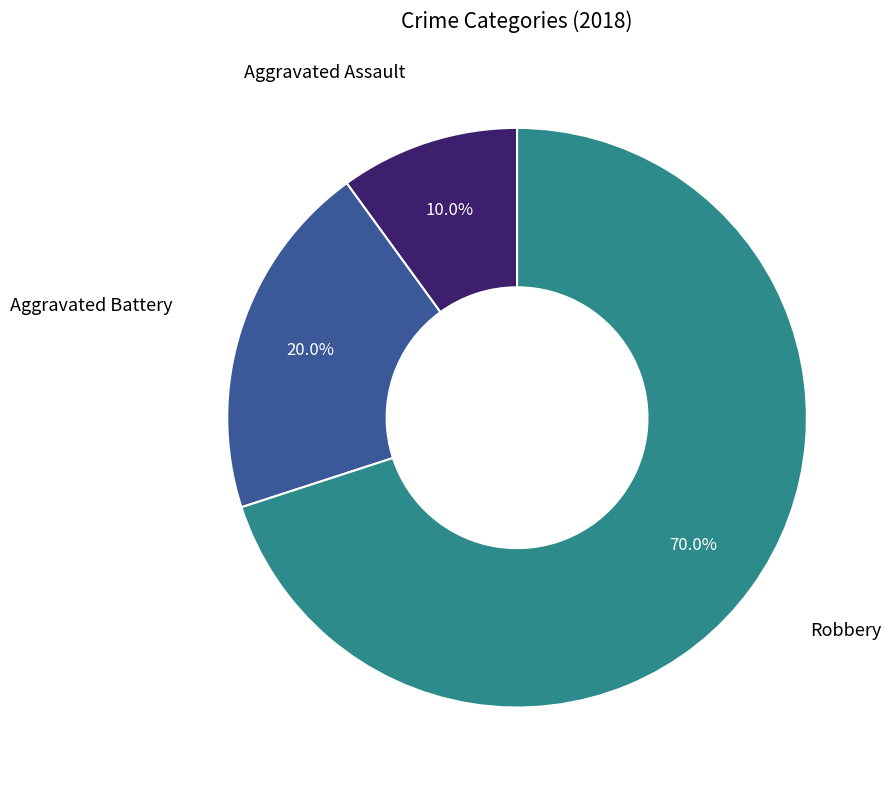

Is there any slice that represents more than half of the pie?

Yes